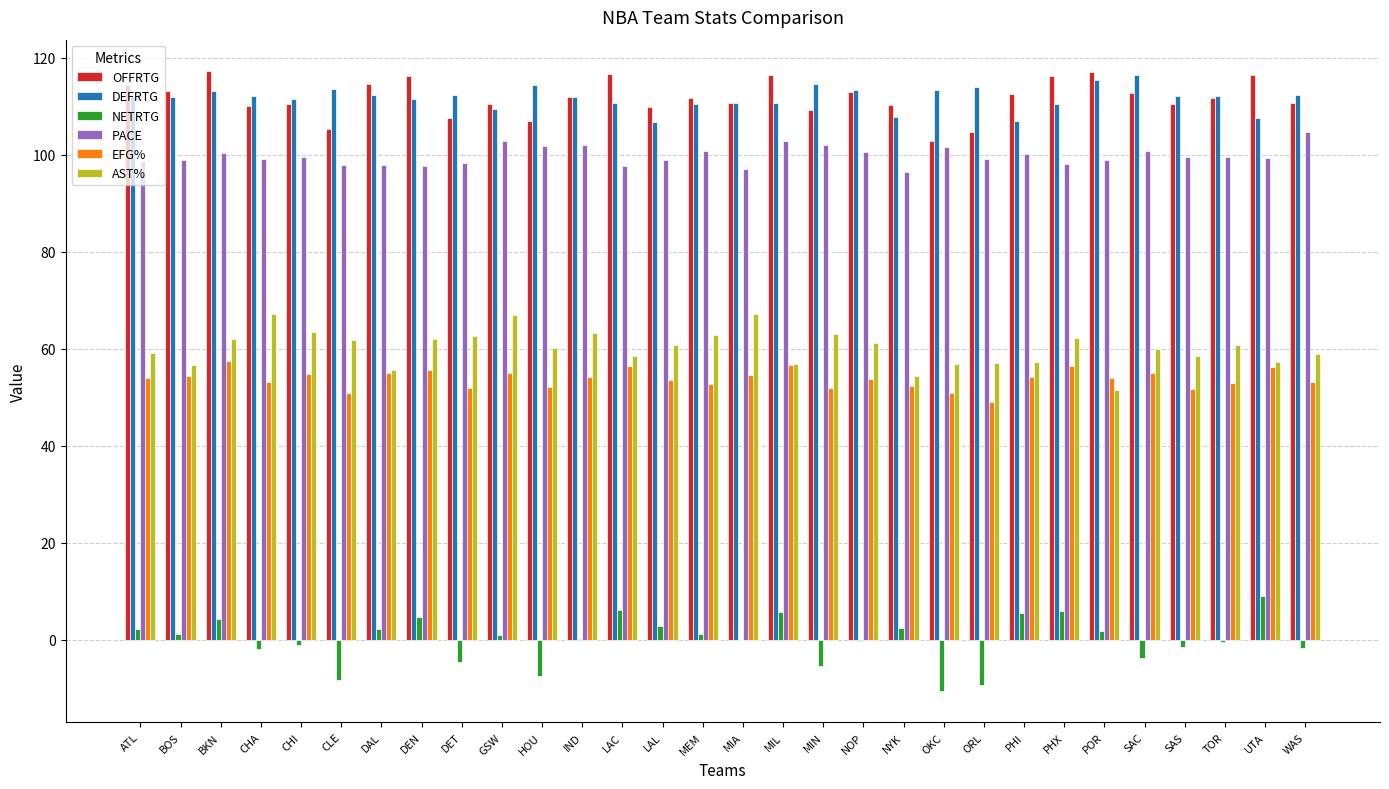

Is the value of DEFRTG at BOS greater than the value of PACE at BOS?

Yes